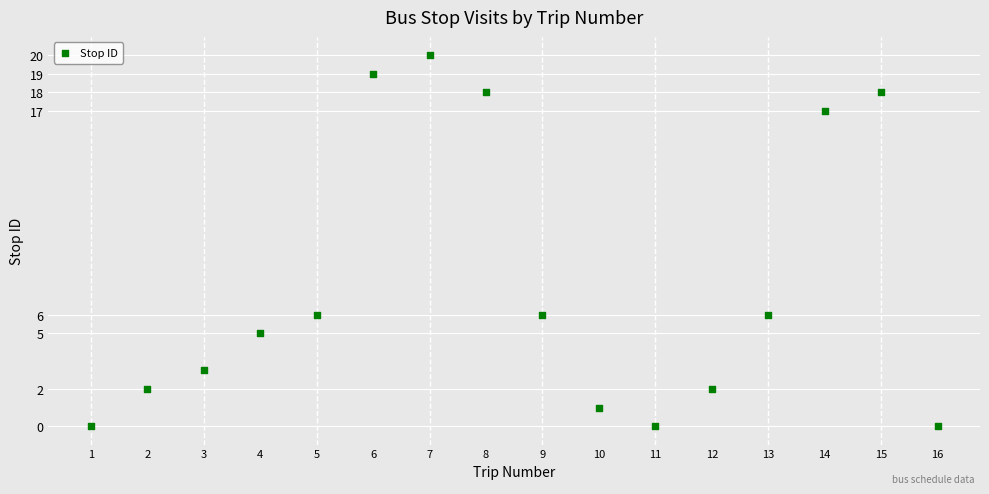

What is the range of Y values (max minus min)?

20